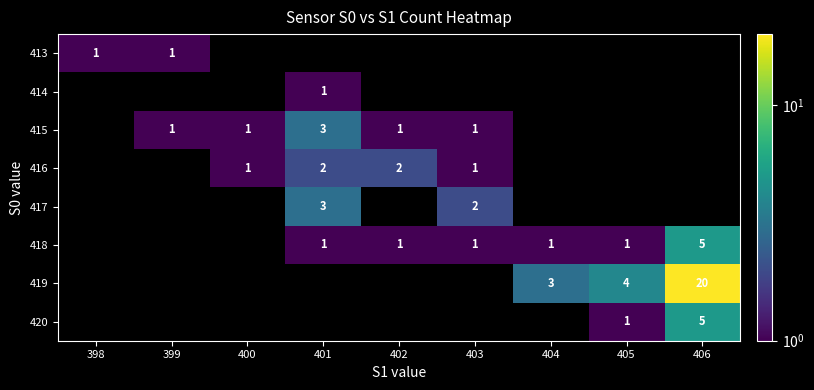

Count the number of categories in the chart.

9